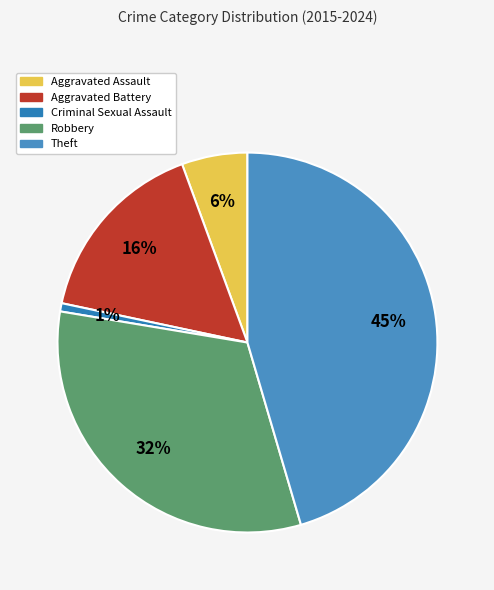

What portion of the pie excludes Criminal Sexual Assault?

99.3%